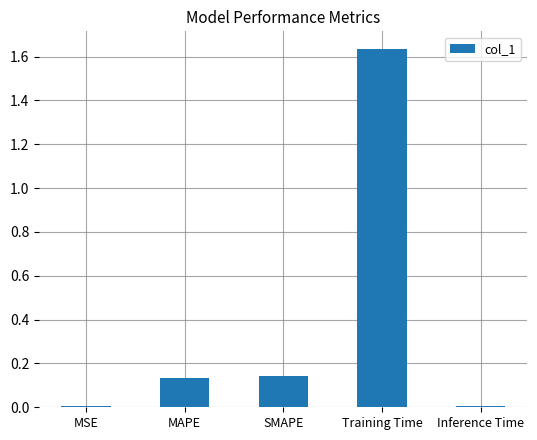

What position from the right is Training Time?

2